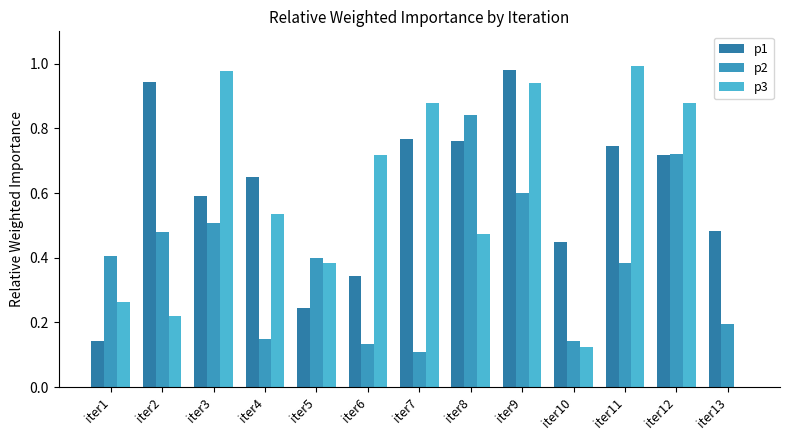

Reading left to right, transcribe all the data shown in this chart.

p1: iter1=0.1	iter2=0.9	iter3=0.6	iter4=0.6	iter5=0.2	iter6=0.3	iter7=0.8	iter8=0.8	iter9=1.0	iter10=0.4	iter11=0.7	iter12=0.7	iter13=0.5
p2: iter1=0.4	iter2=0.5	iter3=0.5	iter4=0.1	iter5=0.4	iter6=0.1	iter7=0.1	iter8=0.8	iter9=0.6	iter10=0.1	iter11=0.4	iter12=0.7	iter13=0.2
p3: iter1=0.3	iter2=0.2	iter3=1.0	iter4=0.5	iter5=0.4	iter6=0.7	iter7=0.9	iter8=0.5	iter9=0.9	iter10=0.1	iter11=1.0	iter12=0.9	iter13=0.0